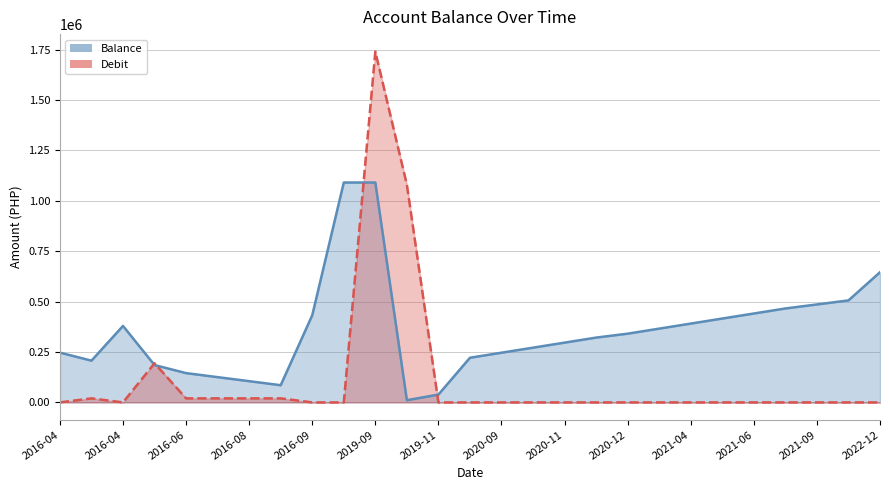

At 2020-10-12, list the series in order from smallest to largest.

Debit, Balance